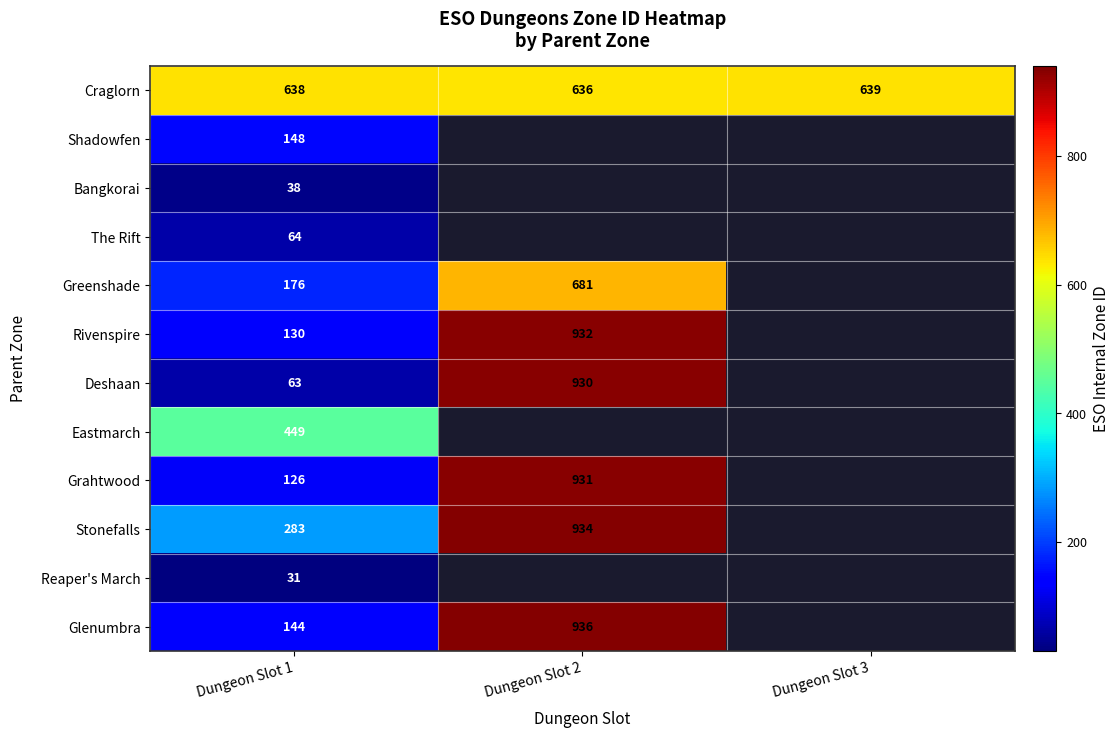

Which has a higher value, Dungeon Slot 1 or Dungeon Slot 2?

Dungeon Slot 1